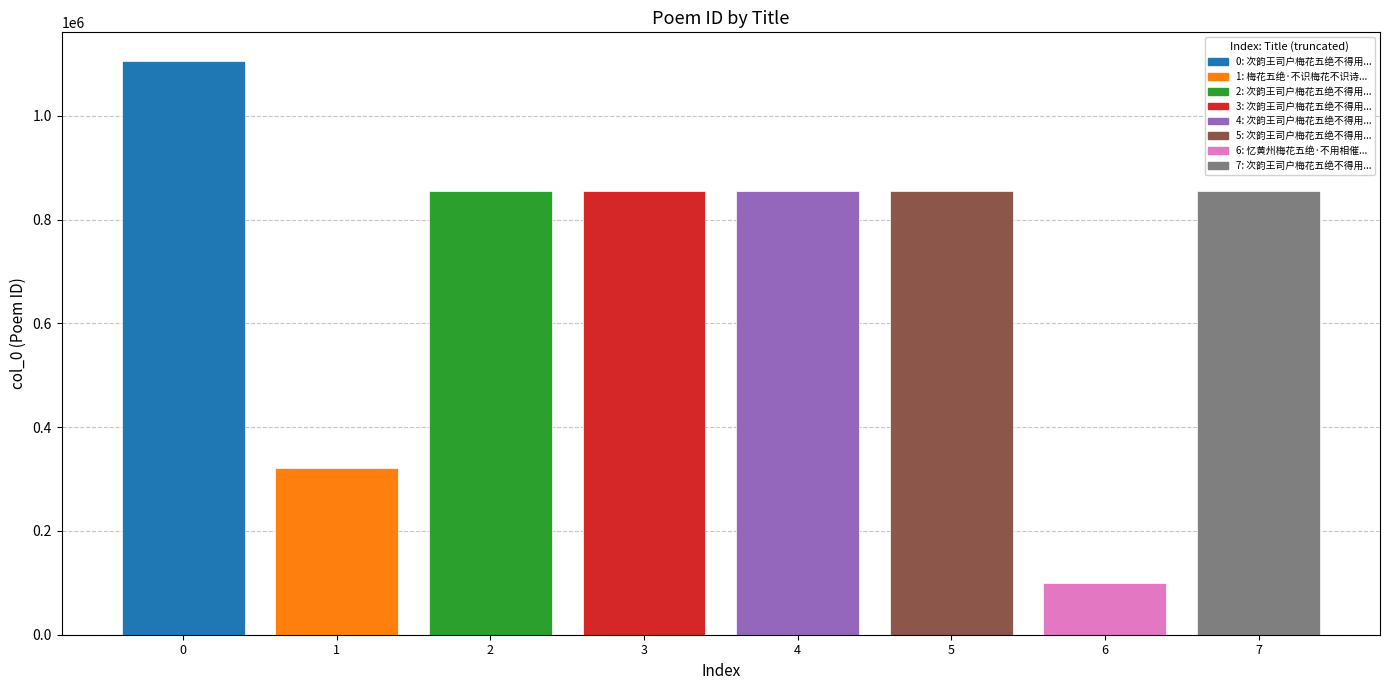

How many bars are there in total?

8